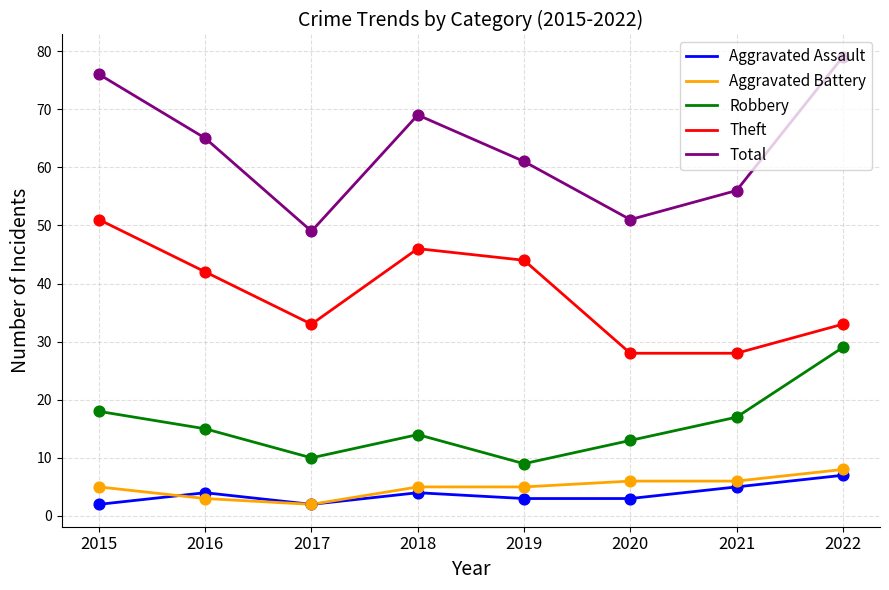

Is the value of Total at 2021 greater than the value of Aggravated Assault at 2018?

Yes